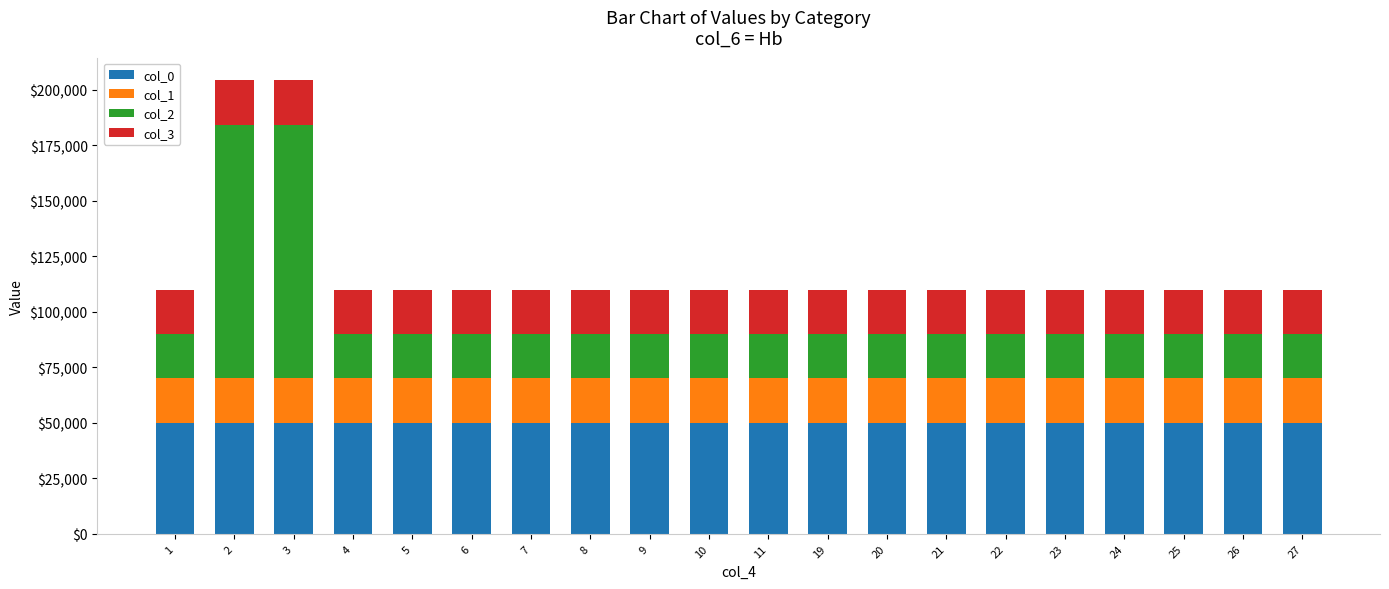

What is the lowest value of the col_0 series?

50000